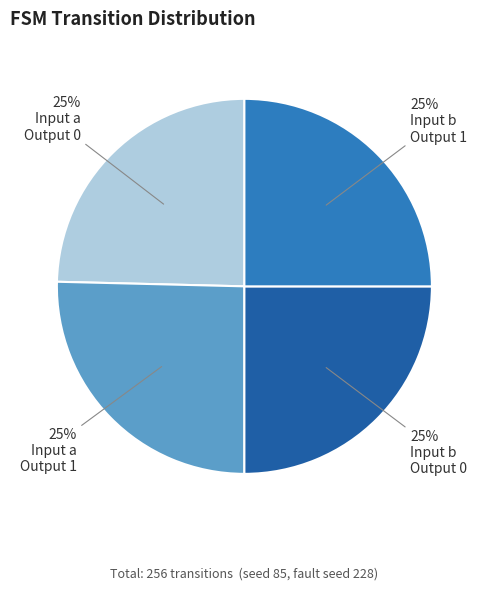

Is there a majority slice in this chart?

No